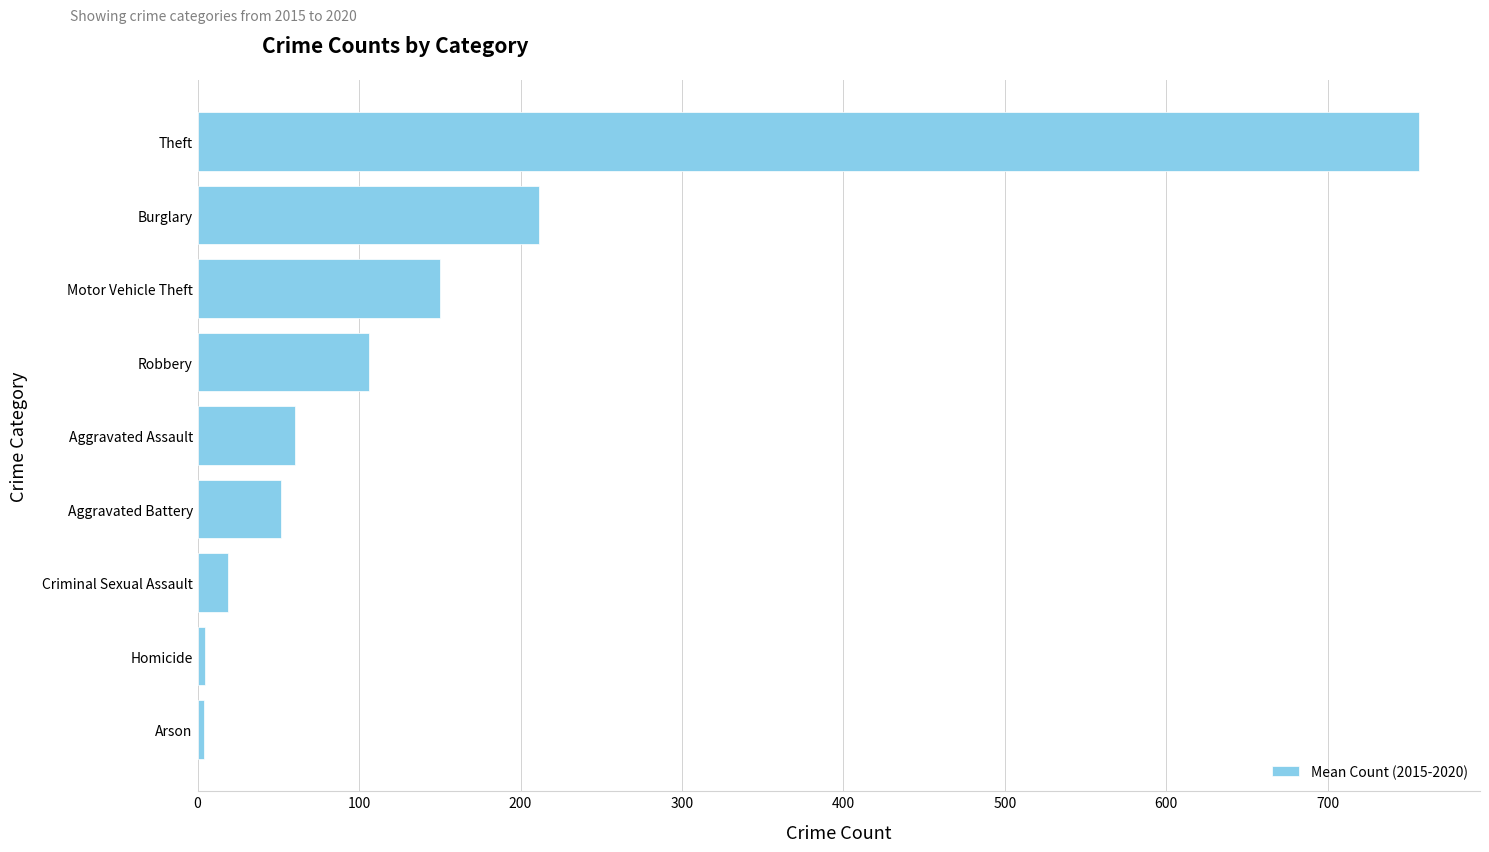

What is the ratio of the value at Criminal Sexual Assault to the value at Aggravated Battery?

0.4